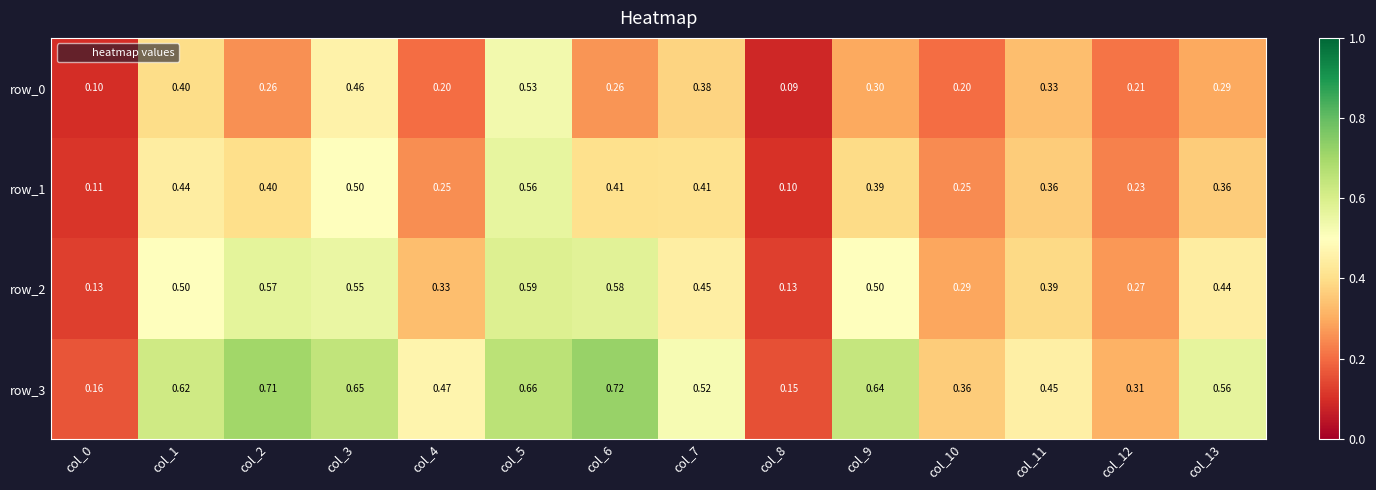

What is the total value across all series at col_1?

2.0